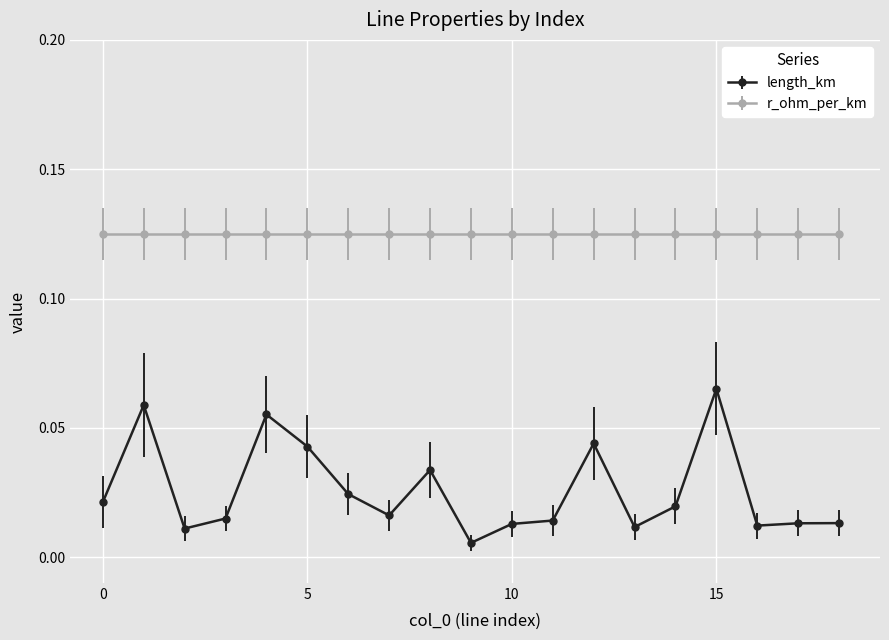

What is the sum of all r_ohm_per_km values?

2.4